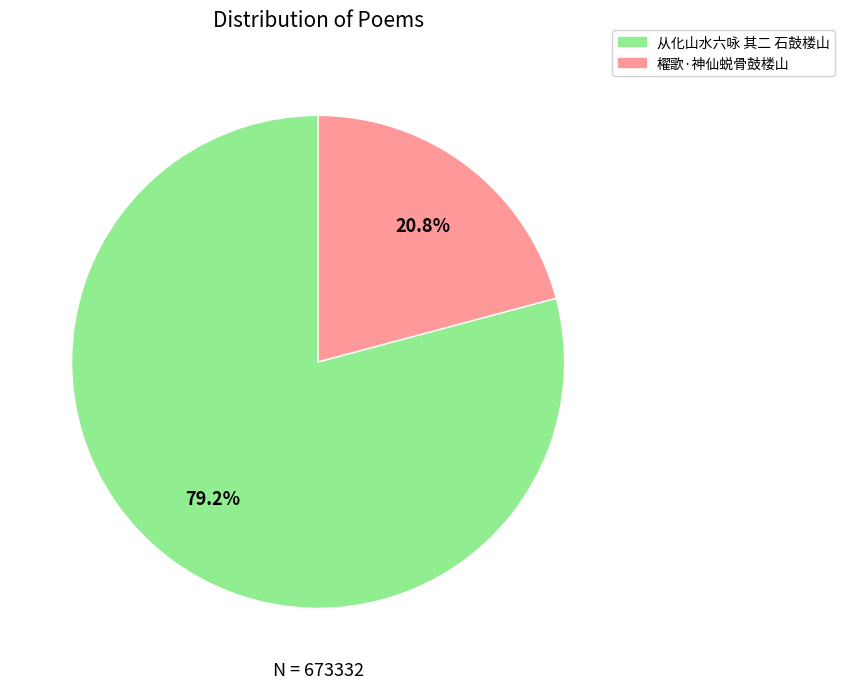

Which slice is the largest?

从化山水六咏 其二 石鼓楼山